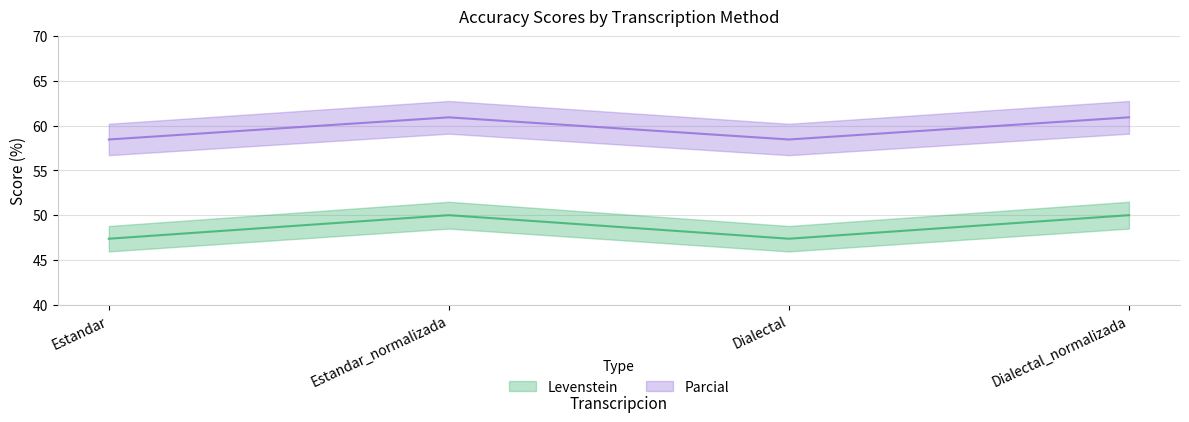

True or false: Levenstein and Parcial cross at least once.

False